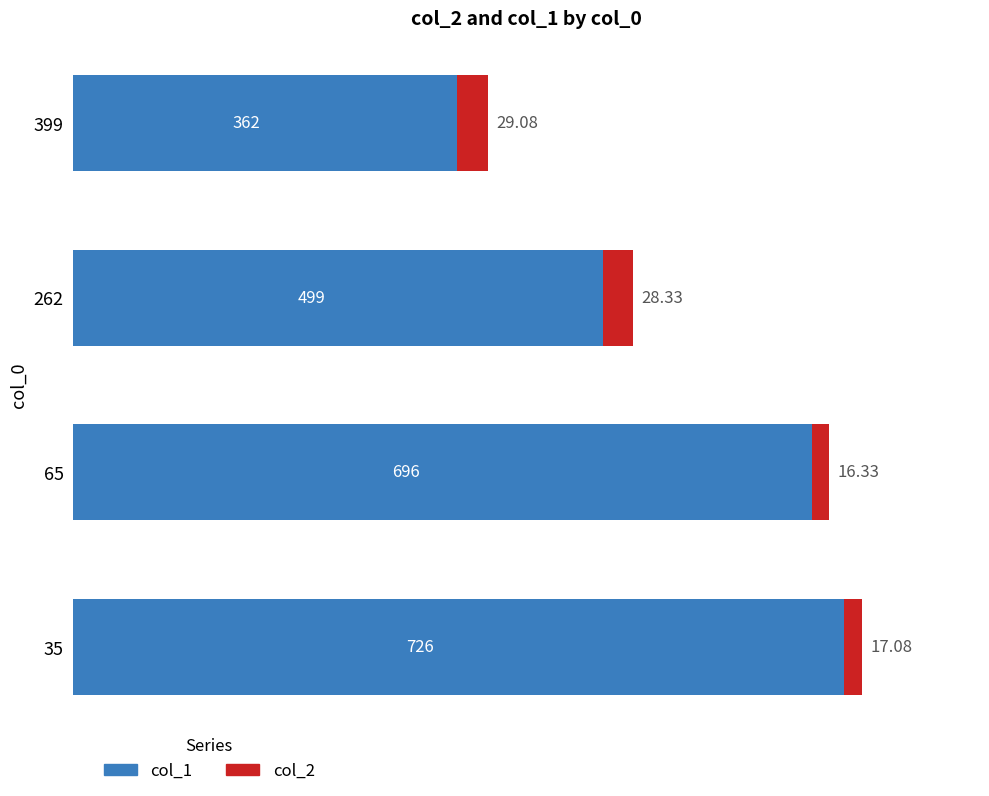

What is the difference between the maximum and minimum values in the col_1 series?

364.0